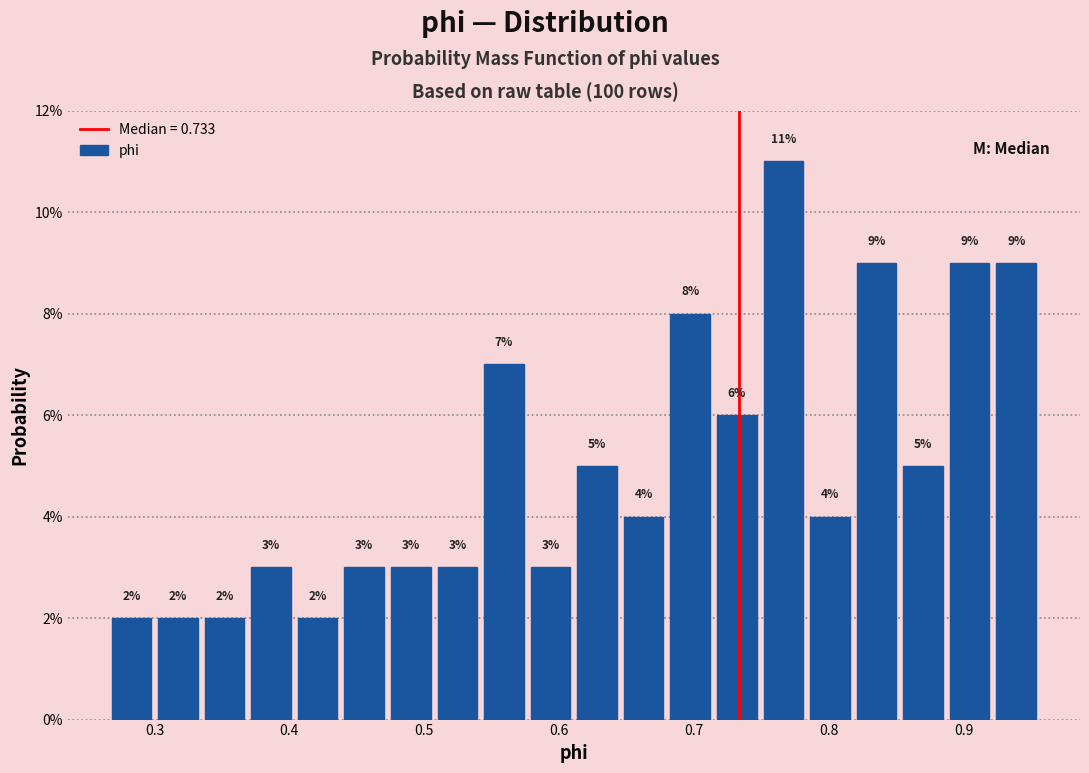

Read against the x-axis, roughly where is the centre of the tallest bar?

0.77